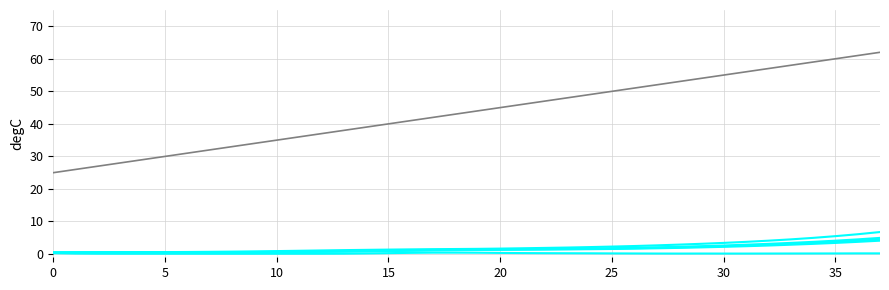

Is this an area chart (filled region under the line)?

No